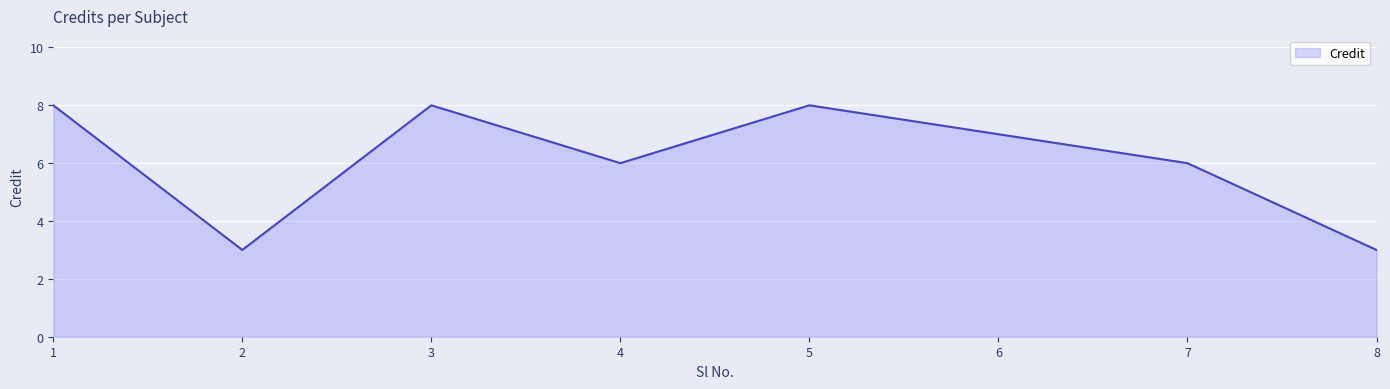

What is the smallest value displayed?

3